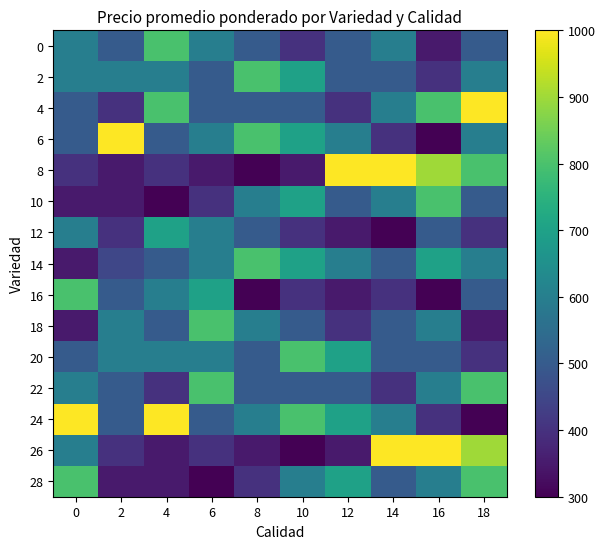

What is the maximum value shown in the chart?

1000